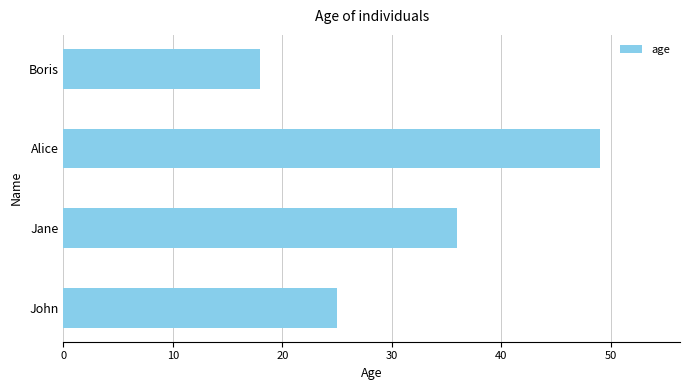

List the labels in order of value, largest first.

Alice, Jane, John, Boris